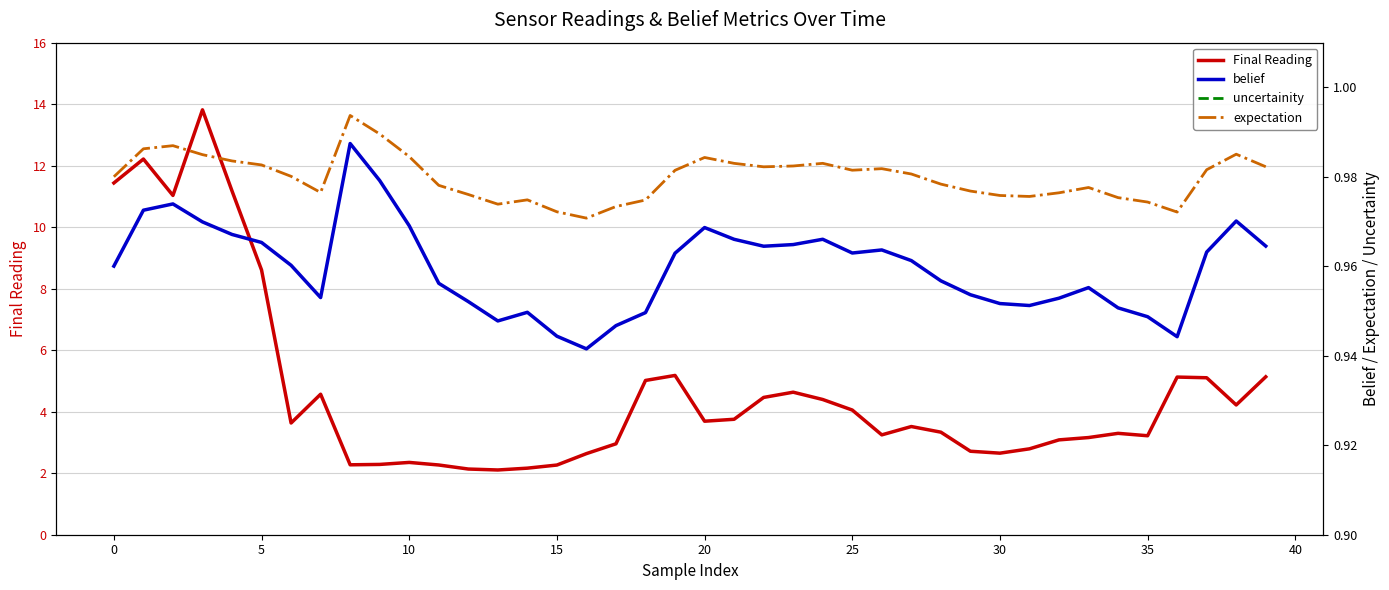

What is the difference between the second highest and minimum values in the Final Reading series?

10.1